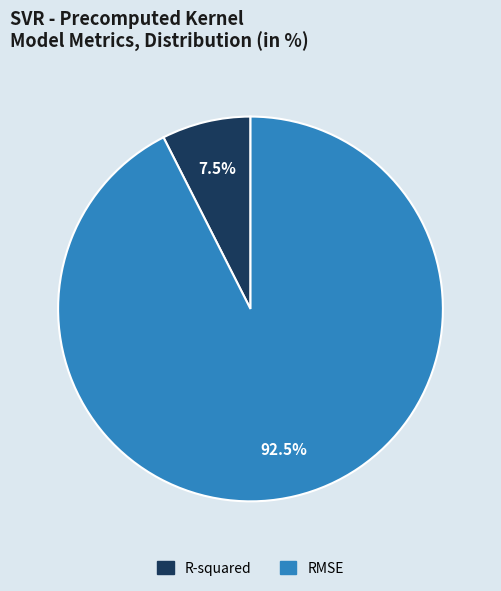

Approximately how many times larger is the value at R-squared compared to RMSE?

0.1